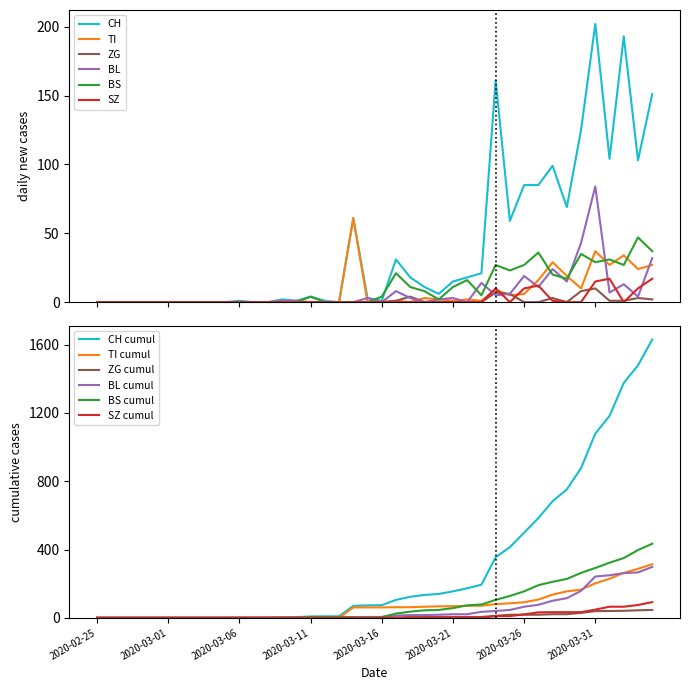

Reading left to right, what are all the values shown in this chart?

CH: 0	0	0	0	0	0	0	0	0	0	1	1	1	3	4	8	9	9	70	73	74	105	123	134	140	155	173	194	355	414	499	584	683	752	877	1079	1183	1376	1479	1630
TI: 0	0	0	0	0	0	0	0	0	0	0	0	0	0	0	0	0	0	61	61	61	62	62	65	67	68	70	71	80	85	91	107	136	155	165	202	229	263	287	314
ZG: 0	0	0	0	0	0	0	0	0	0	0	0	0	0	0	0	0	0	0	0	0	1	5	5	5	5	5	5	12	18	18	18	21	21	29	39	40	41	44	46
BL: 0	0	0	0	0	0	0	0	0	0	0	0	0	1	2	2	2	2	2	5	5	13	16	16	18	21	21	35	40	46	65	76	100	115	158	242	249	262	266	298
BS: 0	0	0	0	0	0	0	0	0	0	0	0	0	0	0	4	4	4	4	0	4	25	36	44	46	57	73	78	105	128	155	191	211	228	263	292	323	350	397	434
SZ: 0	0	0	0	0	0	0	0	0	0	0	0	0	0	0	0	0	0	0	0	0	0	0	0	0	0	0	0	10	10	20	32	33	33	33	48	65	65	75	92